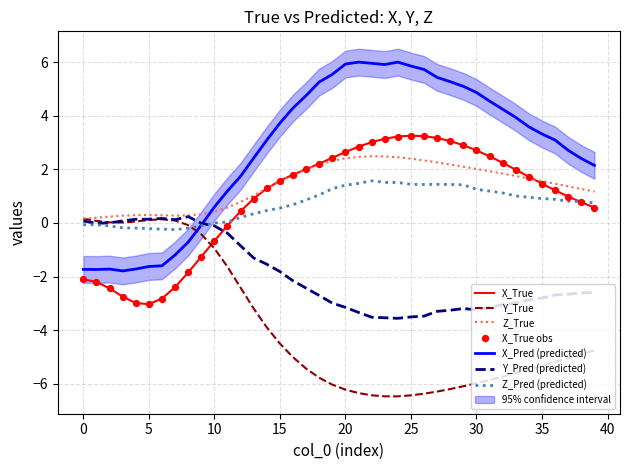

Which series reaches the maximum Y coordinate?

X_Pred